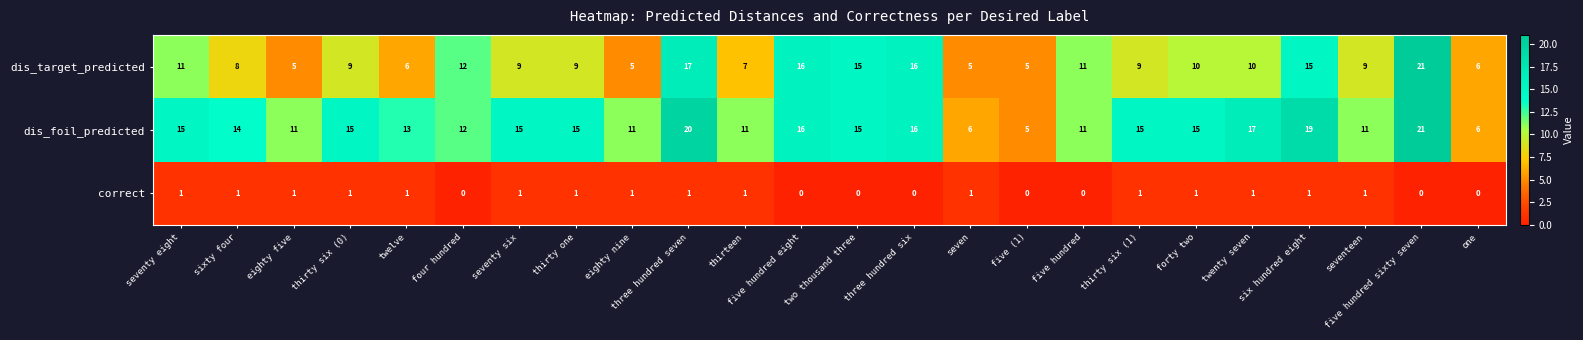

True or false: correct has a value of 0 at five hundred.

True